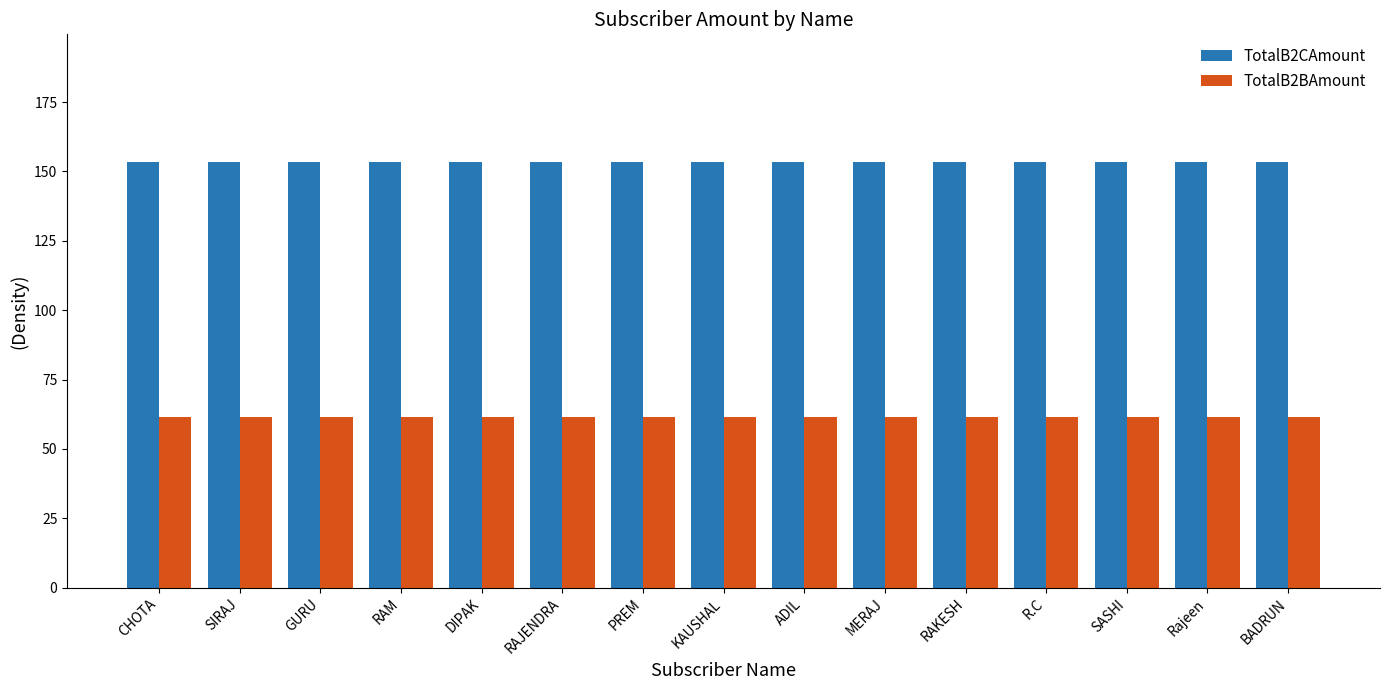

What is the highest value of the TotalB2CAmount series?

153.4